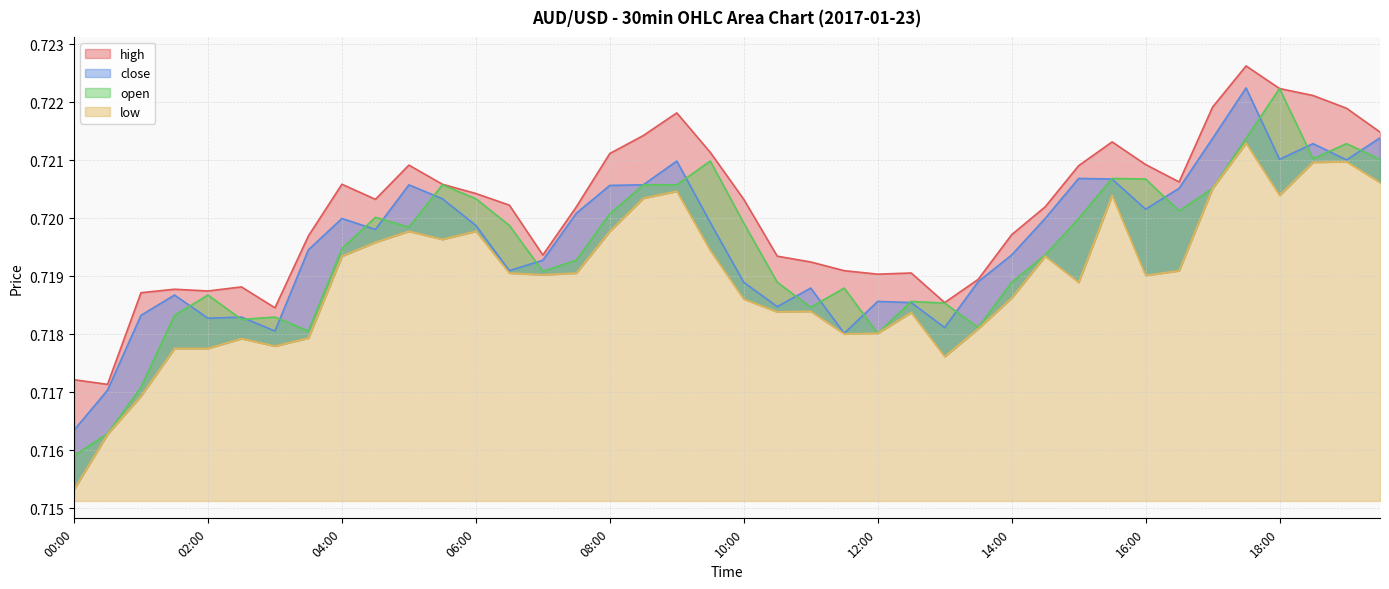

How many interior local valleys does the high series have?

8